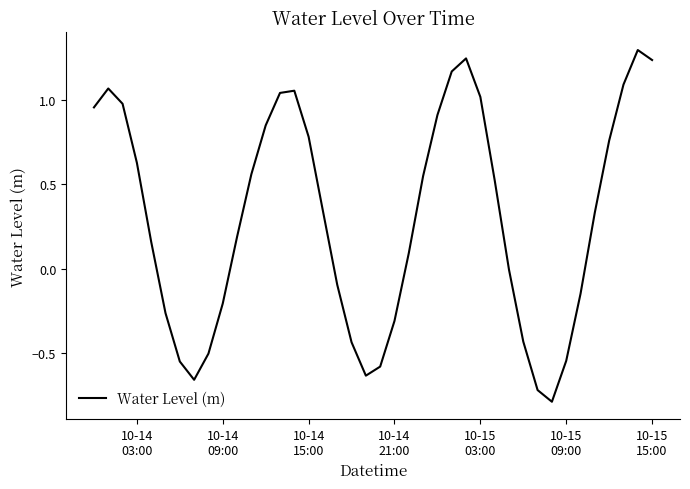

What is the difference between the maximum and minimum values?

2.1